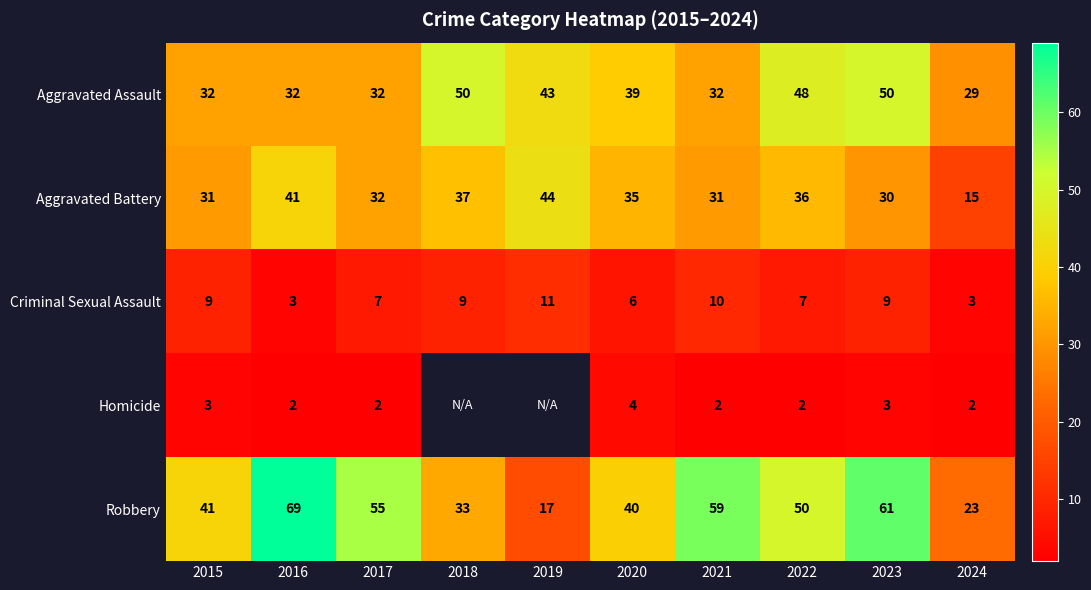

Is it true that Homicide equals 3.5 at 2016?

False